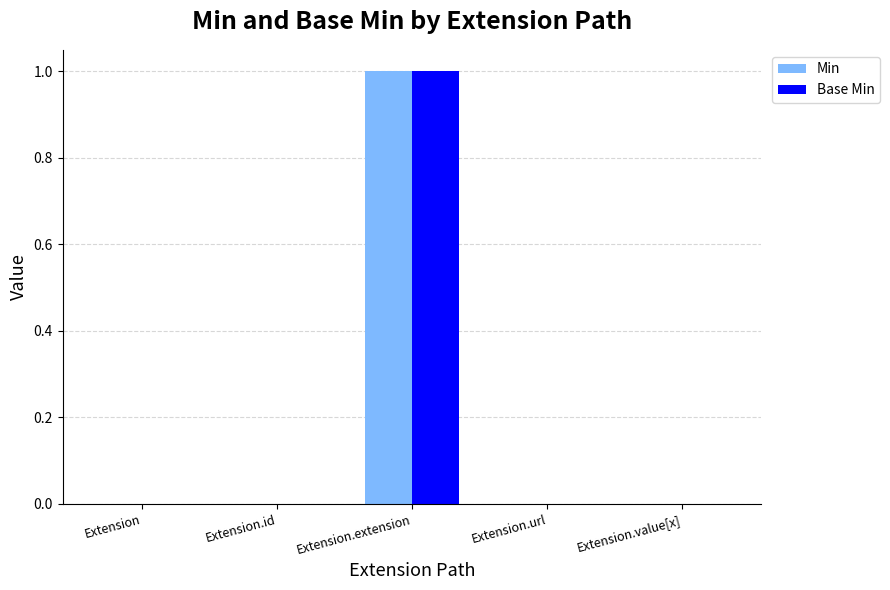

The Min series shows 0 at Extension. True or false?

True